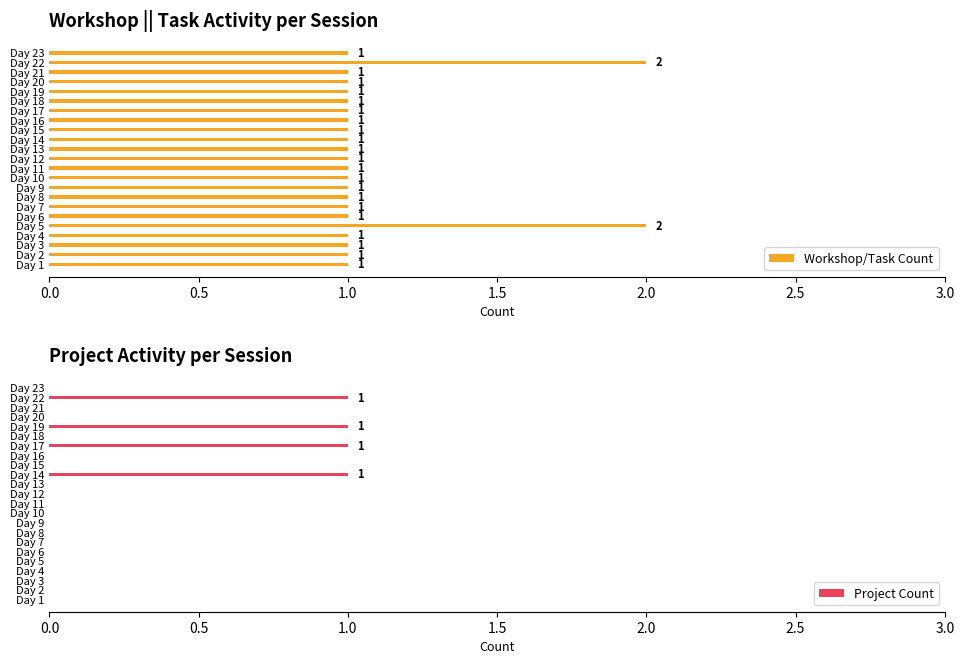

What is the difference between the maximum and second lowest values in the Workshop/Task Count series?

1